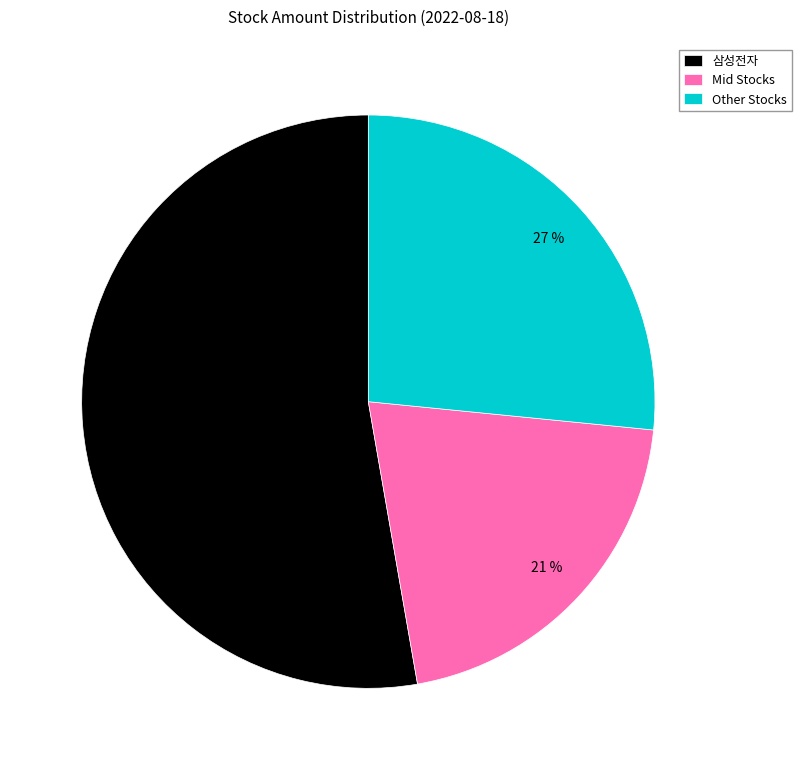

Rank the categories by value from highest to lowest.

삼성전자, Other Stocks, Mid Stocks